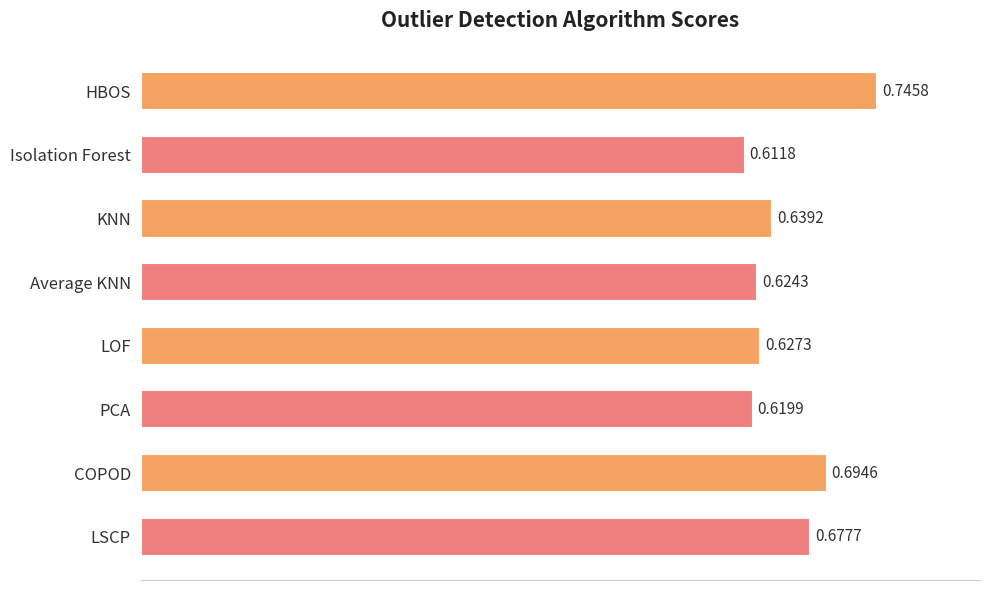

Which category has the lowest value across all series?

Isolation Forest